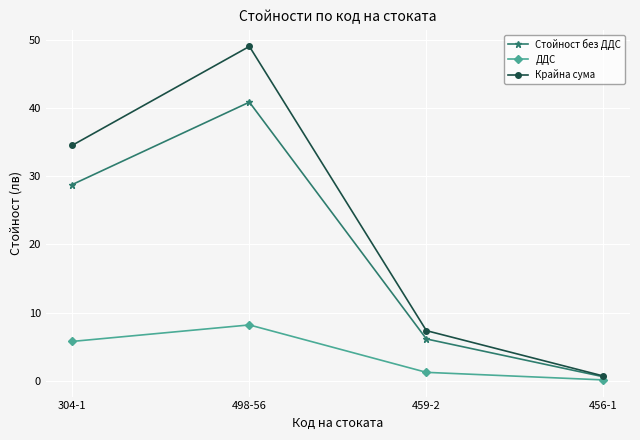

At which category is the sum across all series the highest?

498-56